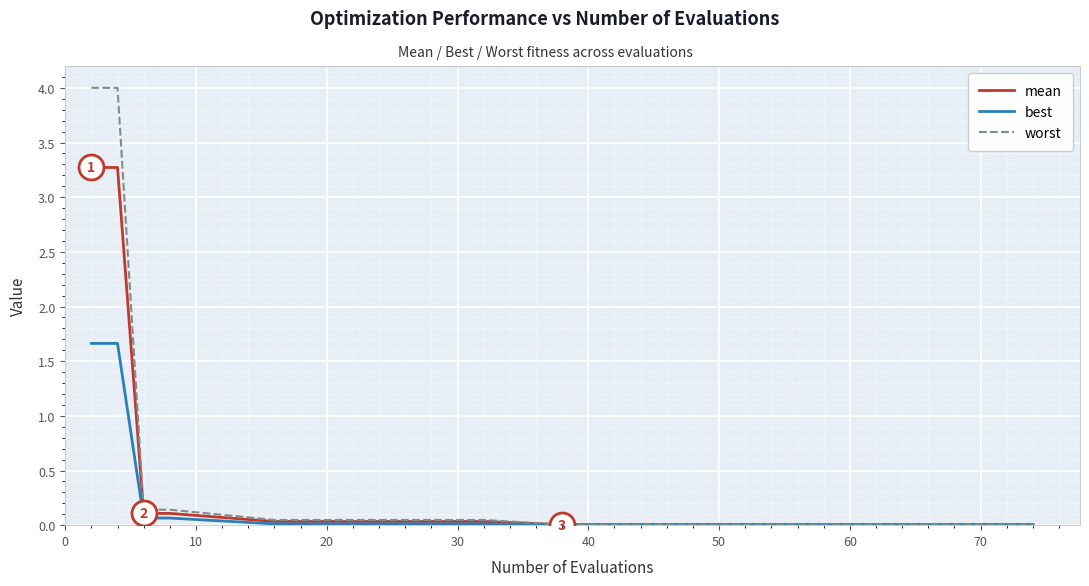

What is the maximum value shown in the chart?

4.0